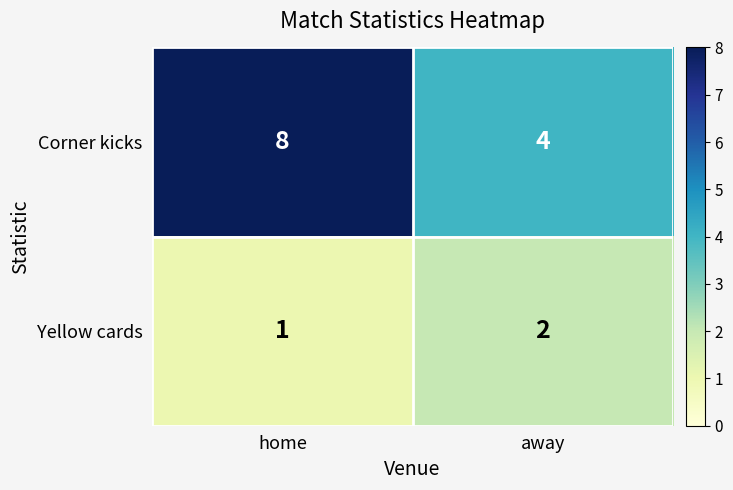

What is the total value across all series at home?

9